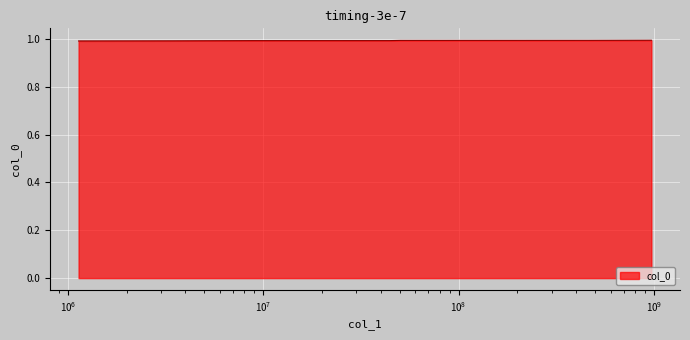

What is the sum of all values?

6.9